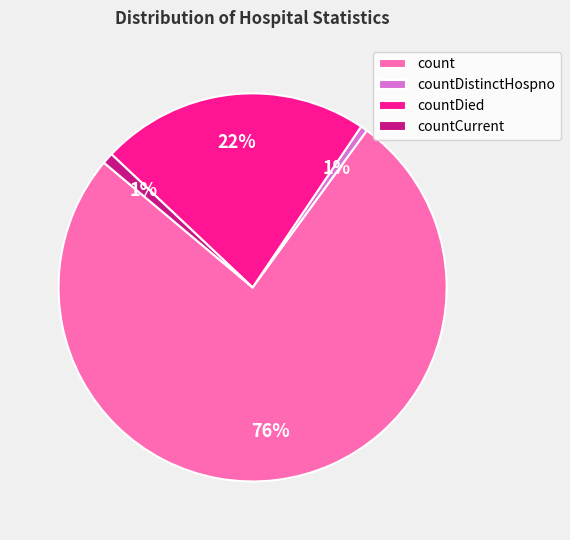

The countCurrent slice represents 1% of the pie. True or false?

True